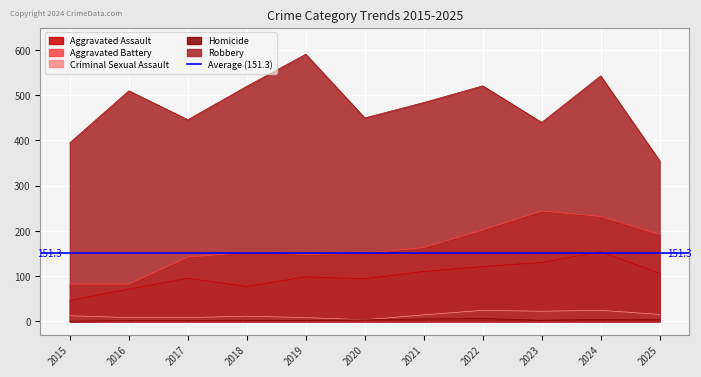

What are all the series names shown in the legend?

Aggravated Assault, Aggravated Battery, Criminal Sexual Assault, Homicide, Robbery